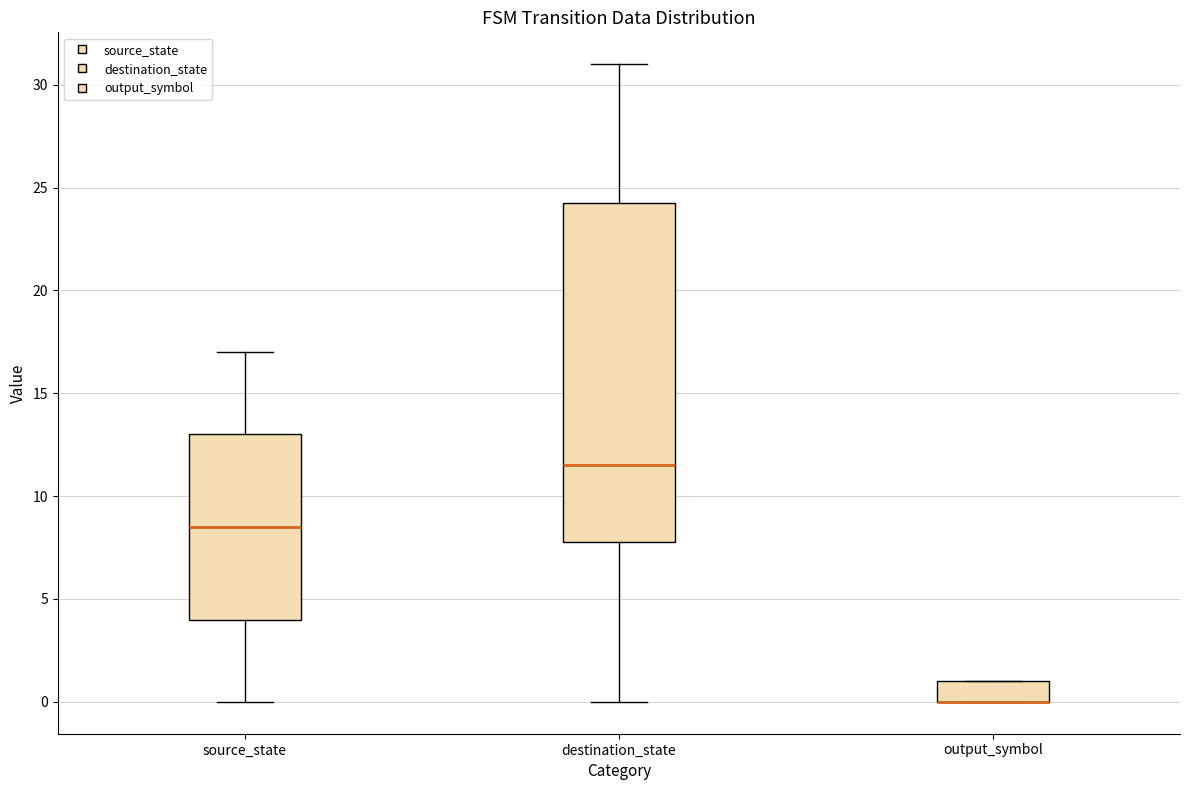

Comparing the boxes themselves (not the whiskers), which one is the tallest?

destination_state